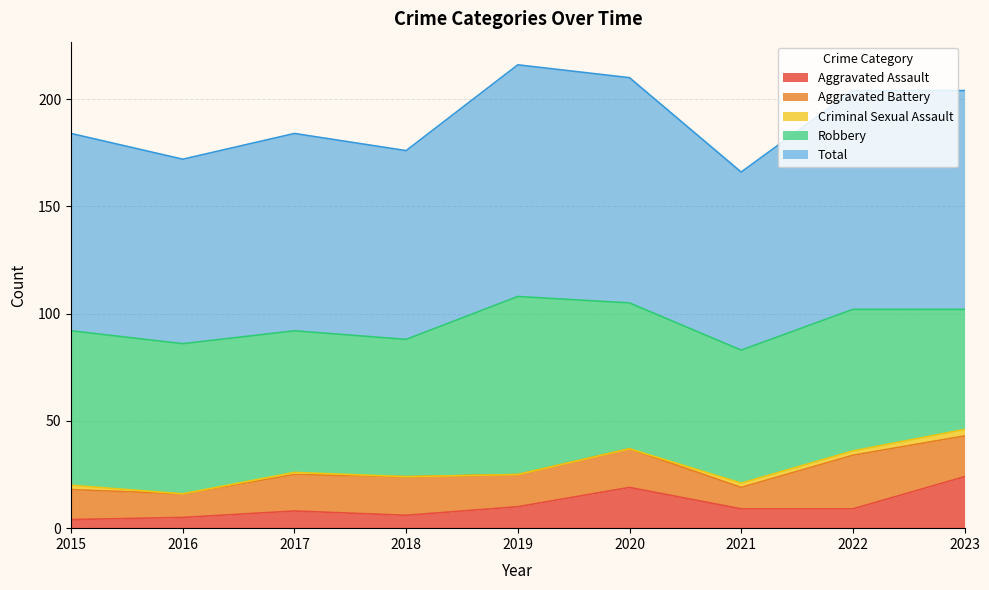

What is the maximum value shown in the chart?

108